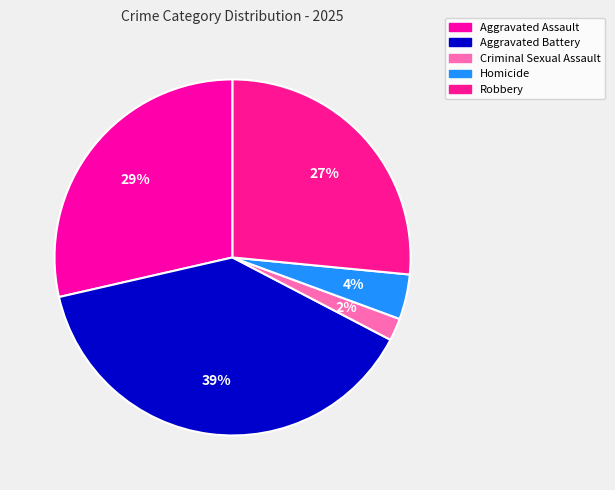

To the nearest percent, what is the combined percentage of Homicide and Robbery?

31%